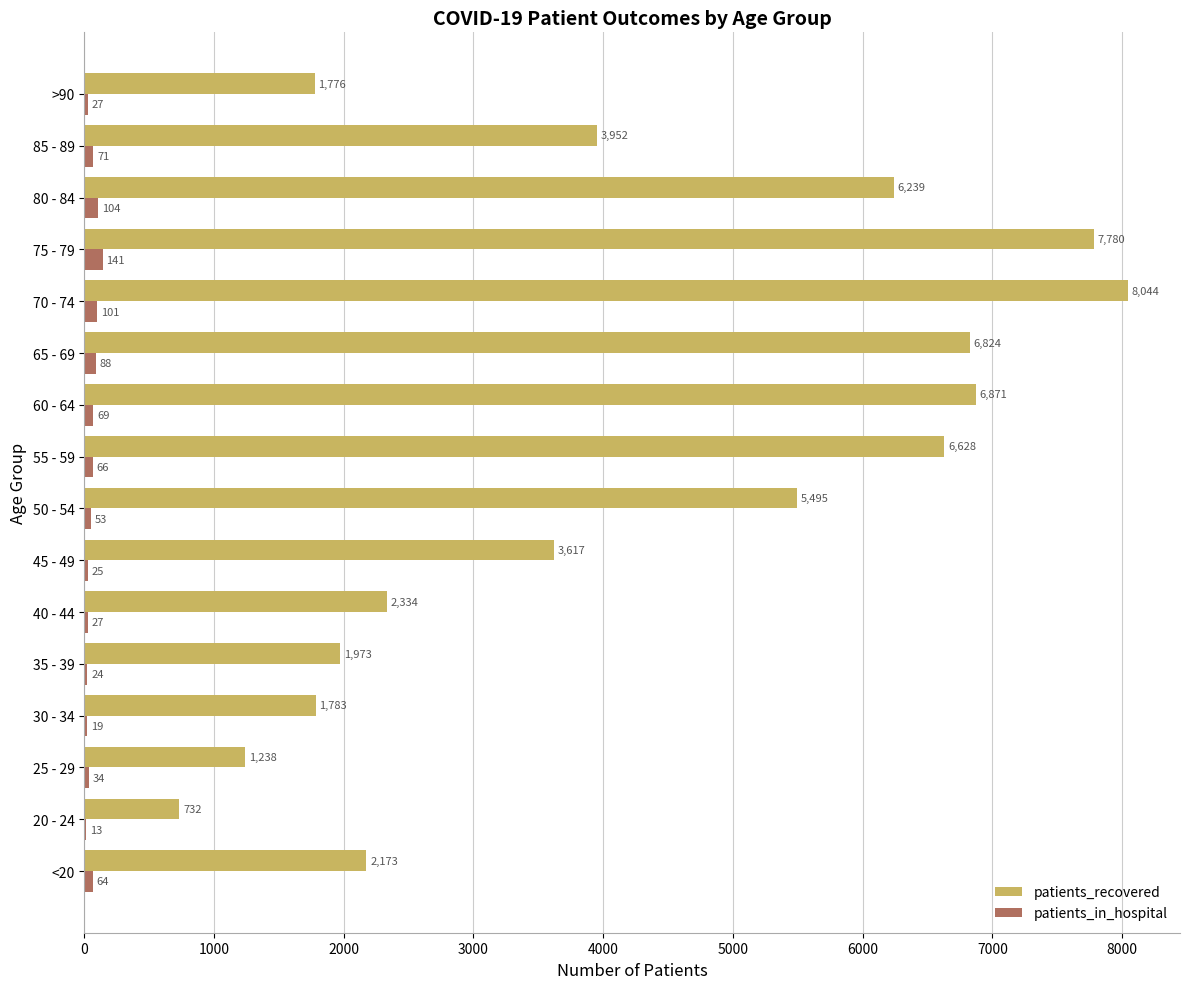

The value of patients_recovered at 80 - 84 is 9397. True or false?

False